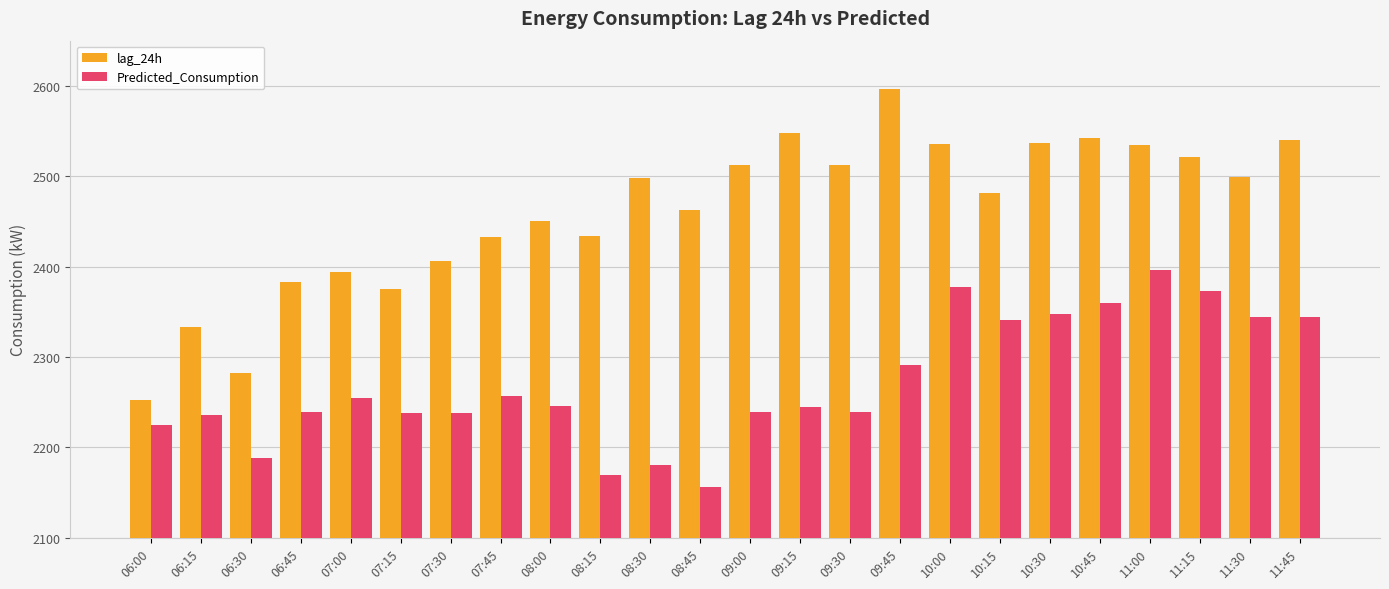

Is it true that lag_24h equals 2498.0 at 08:30?

True